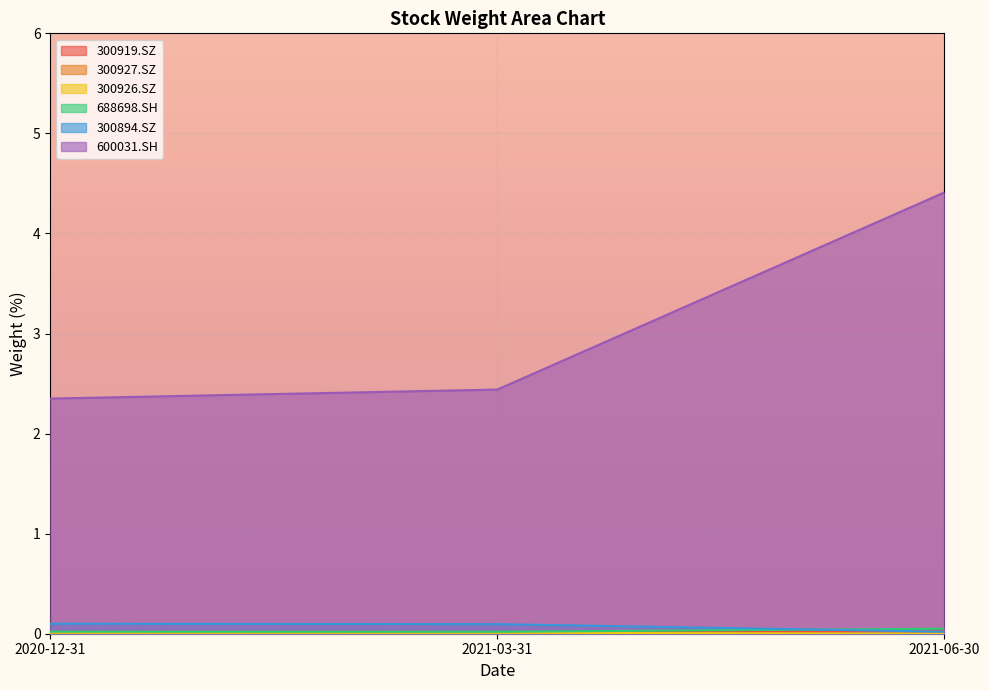

Which series has the largest total across all categories?

600031.SH